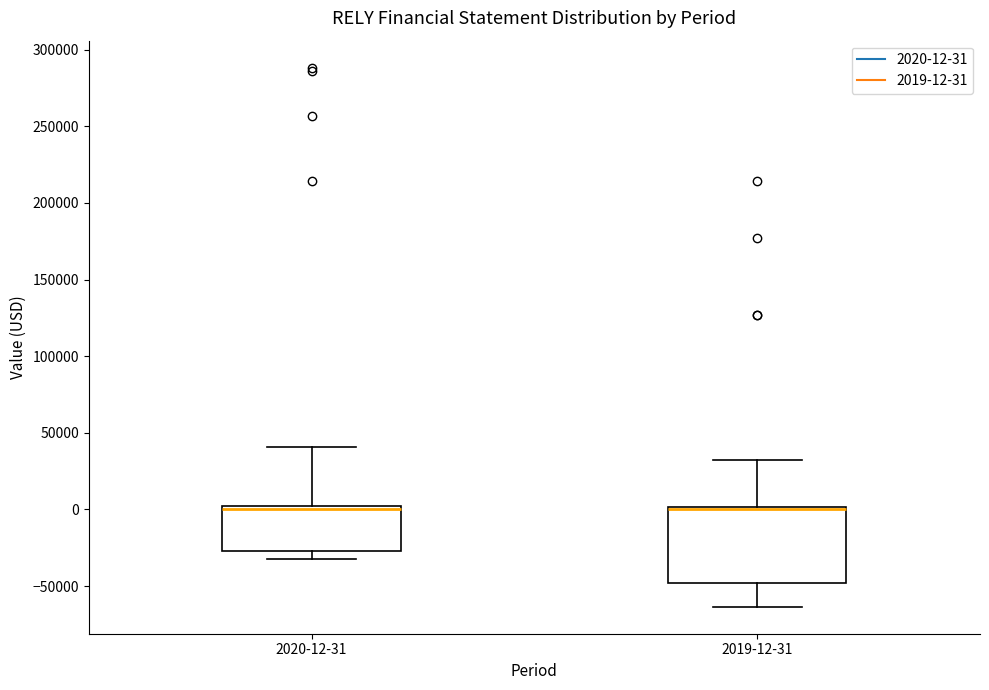

Reading left to right, read every box against the y-axis: the position of its median line, the range the box covers, and the ends of its whiskers. The values are not printed on the chart, so give them approximately, as read against the axis.

2020-12-31: median 0 (just below the box's upper edge), box -25000 to 0, whiskers -35000 to 40000
2019-12-31: median 0 (just below the box's upper edge), box -50000 to 0, whiskers -65000 to 30000